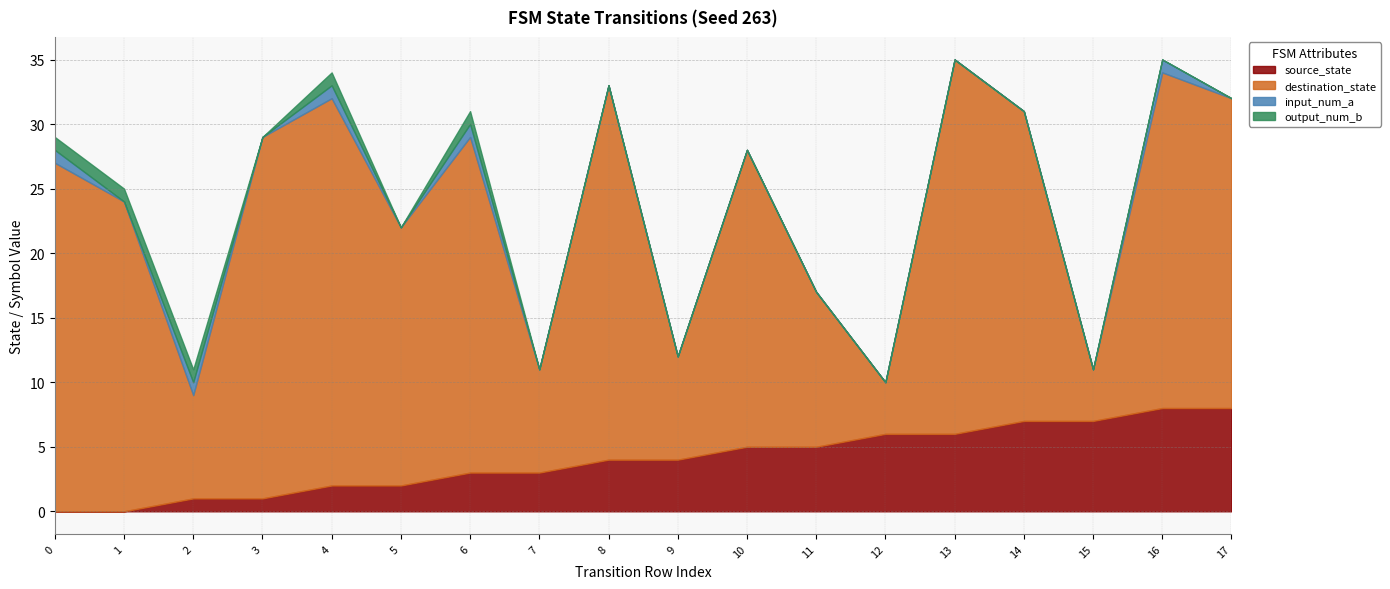

True or false: destination_state and output_num_b intersect in this chart.

False